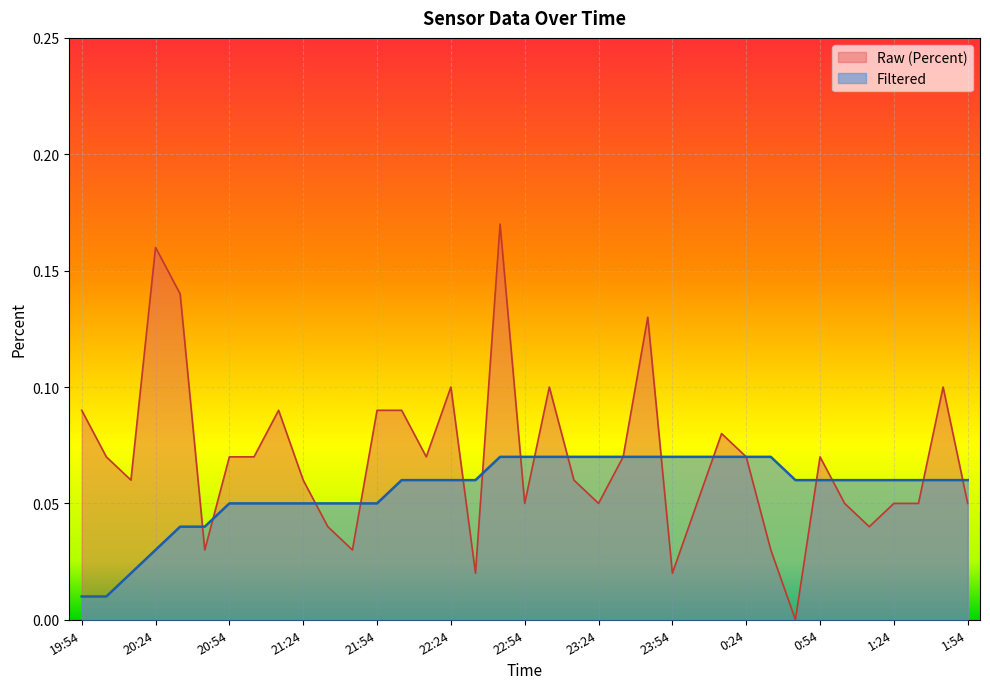

What are all the series names shown in the legend?

Raw (Percent), Filtered